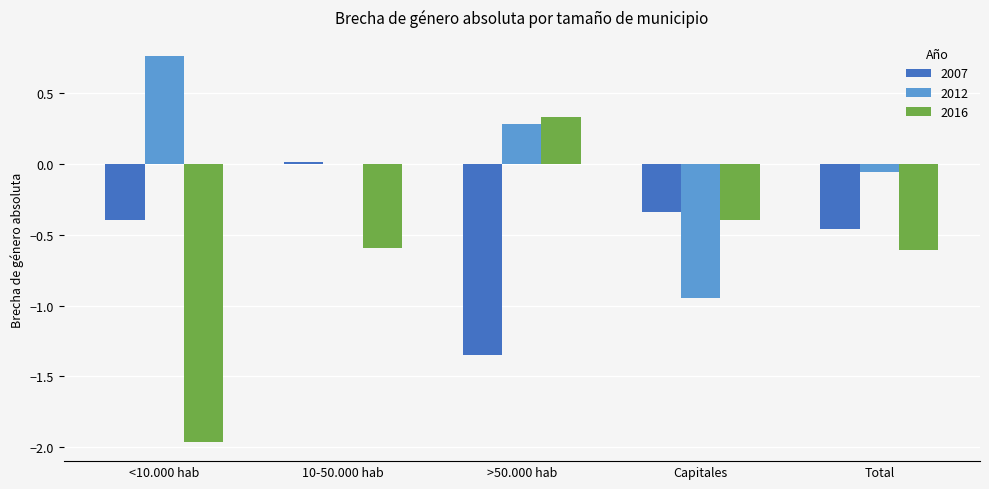

Is it true that 2012 equals -1.7 at Capitales?

False